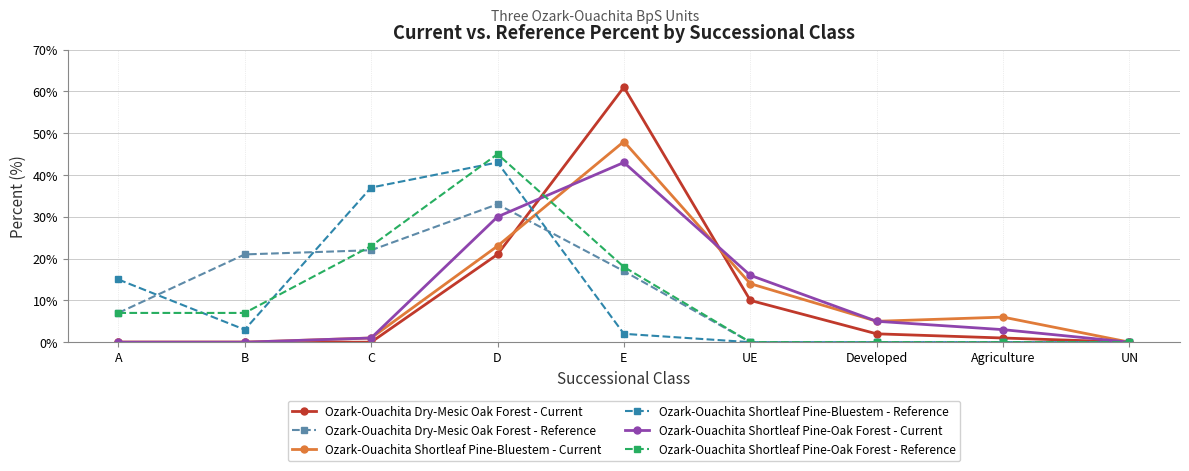

How many distinct data groups are displayed?

6